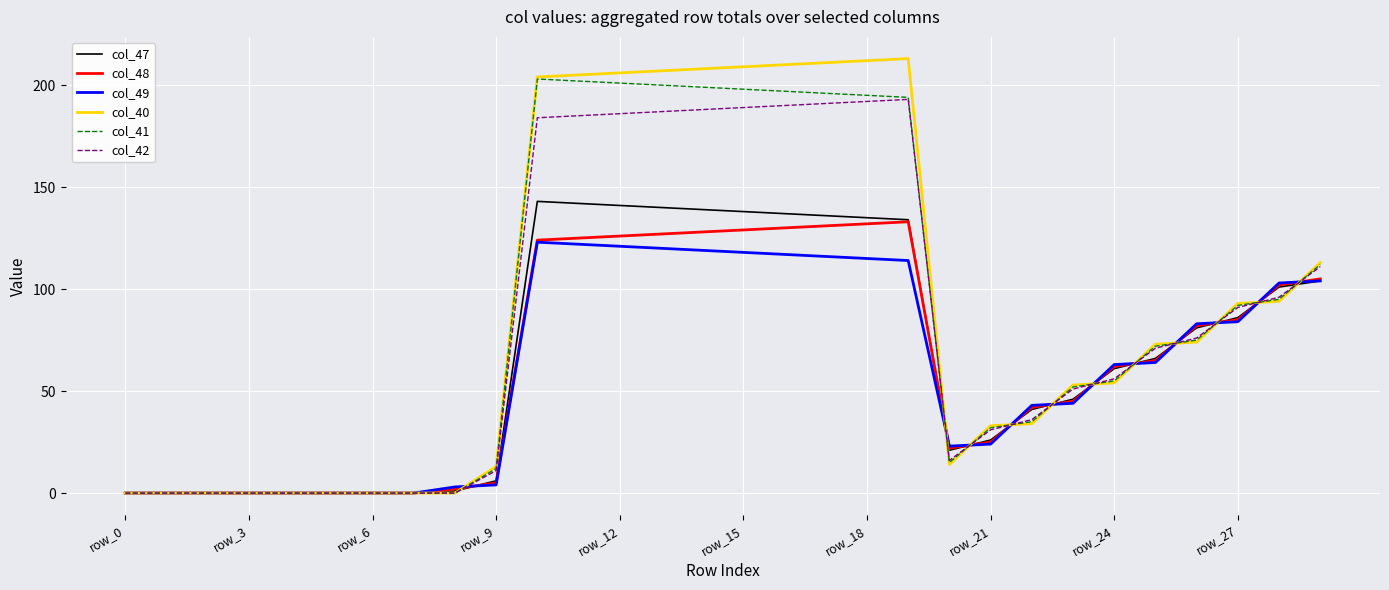

What is the highest value of the col_42 series?

193.0